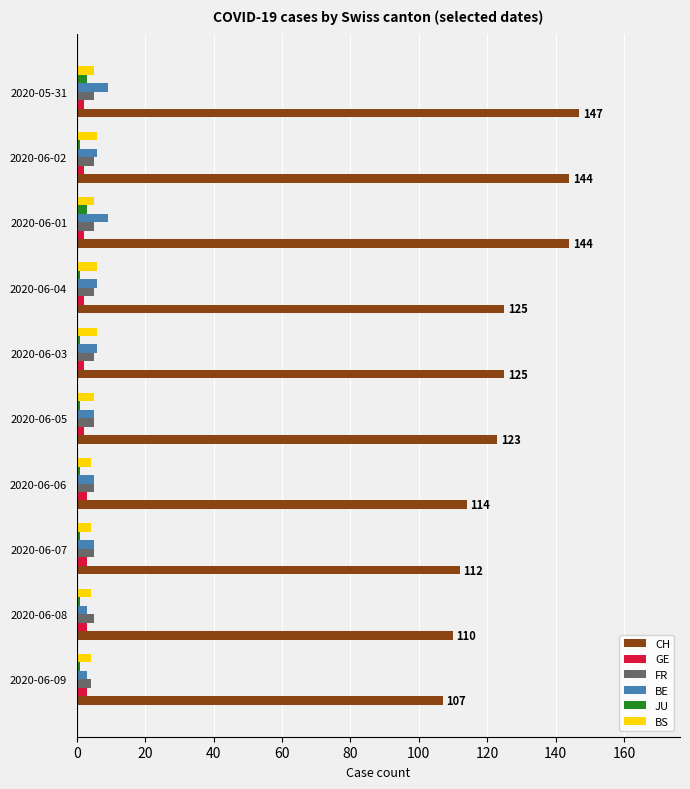

What is the average value of the JU series?

1